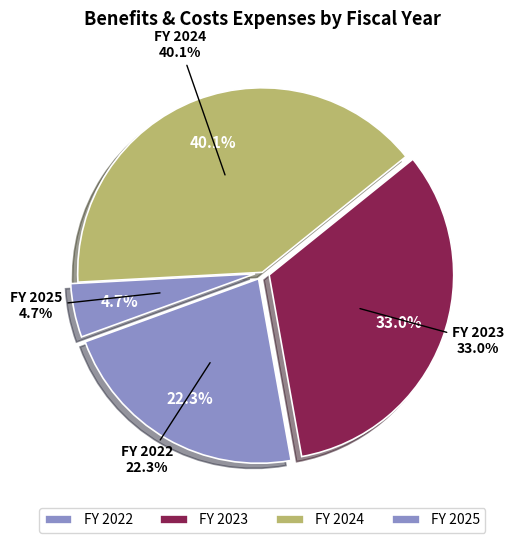

How much of the chart is everything except 2025-Q1?

95.3%